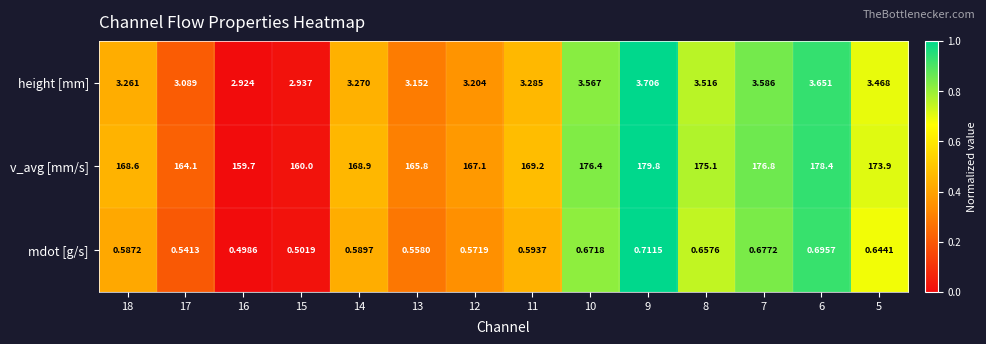

At 5, list the series in order from largest to smallest.

v_avg [mm/s], height [mm], mdot [g/s]